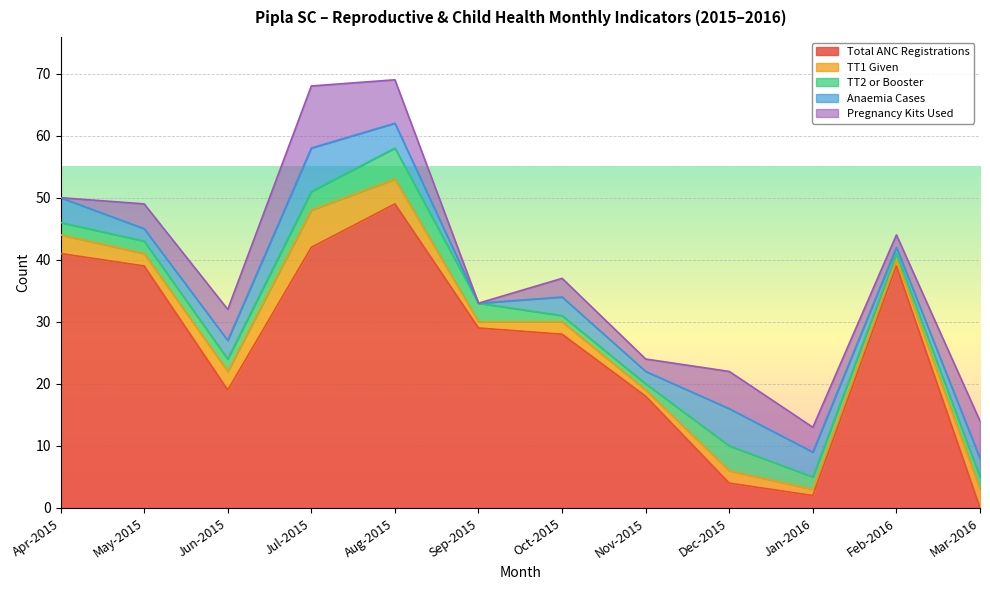

What is the average value of the Pregnancy Kits Used series?

4